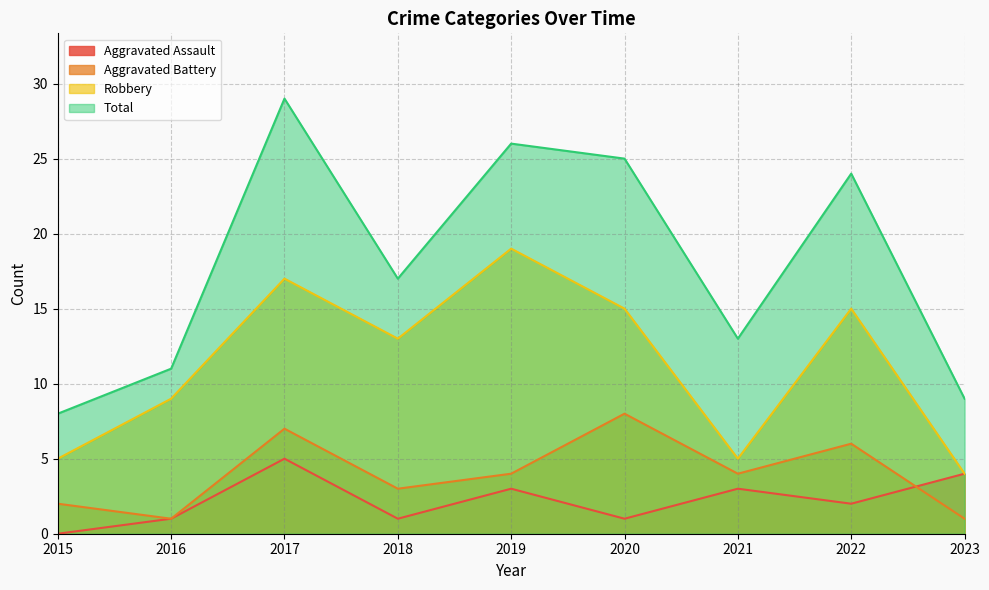

What is the minimum value for Robbery?

4